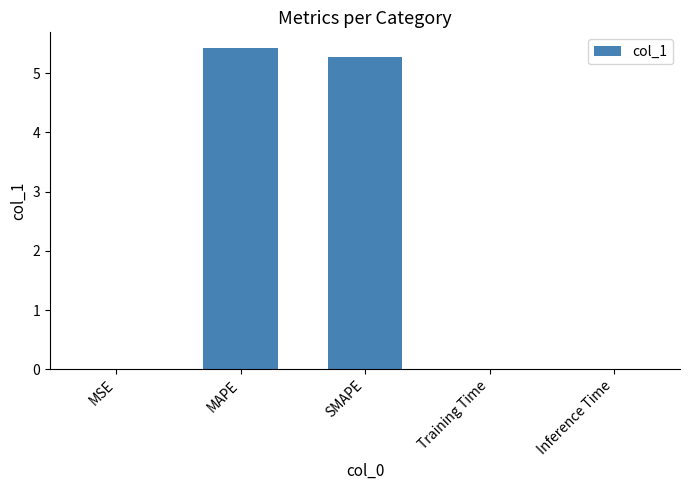

At which category does the chart reach its peak across all series?

MAPE